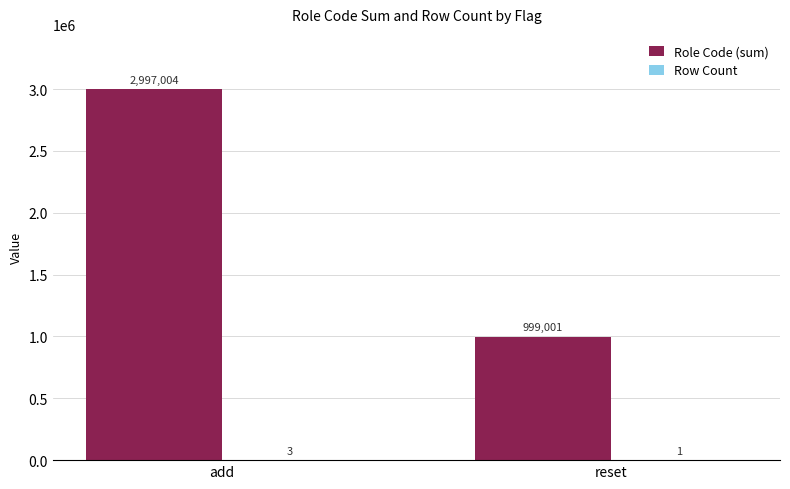

At which category is the sum across all series the highest?

add